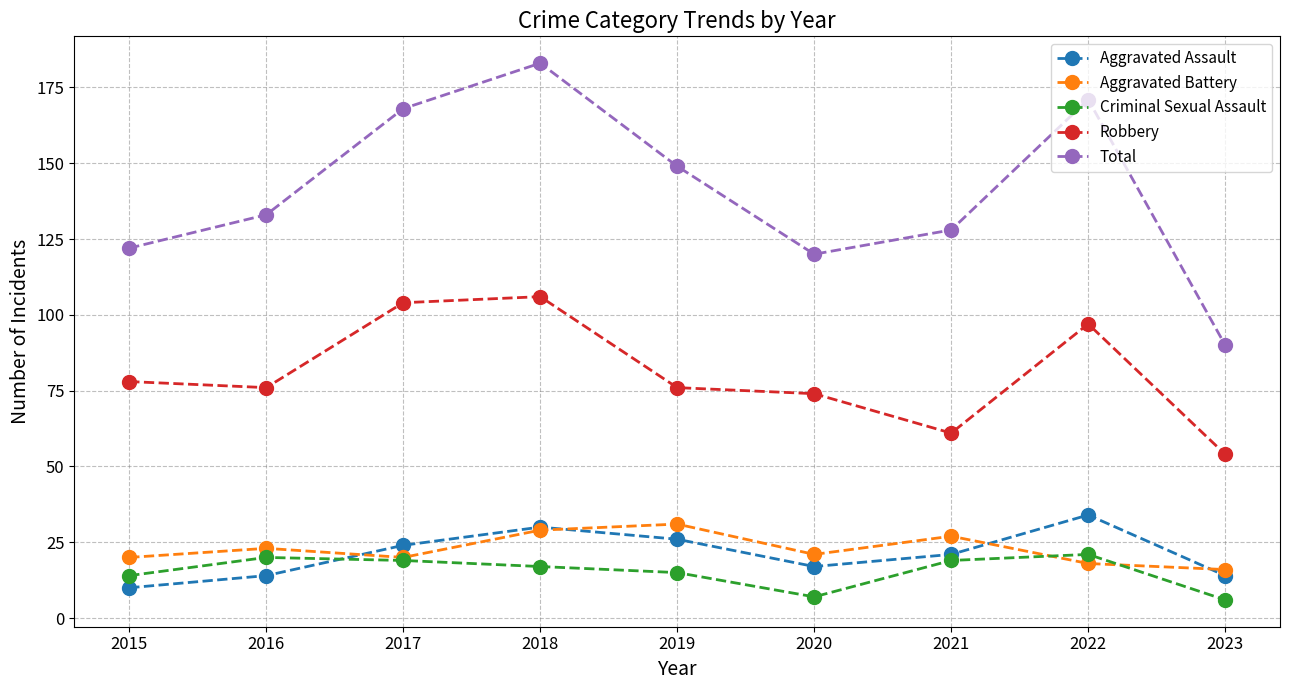

The Robbery series shows 104 at 2017. True or false?

True